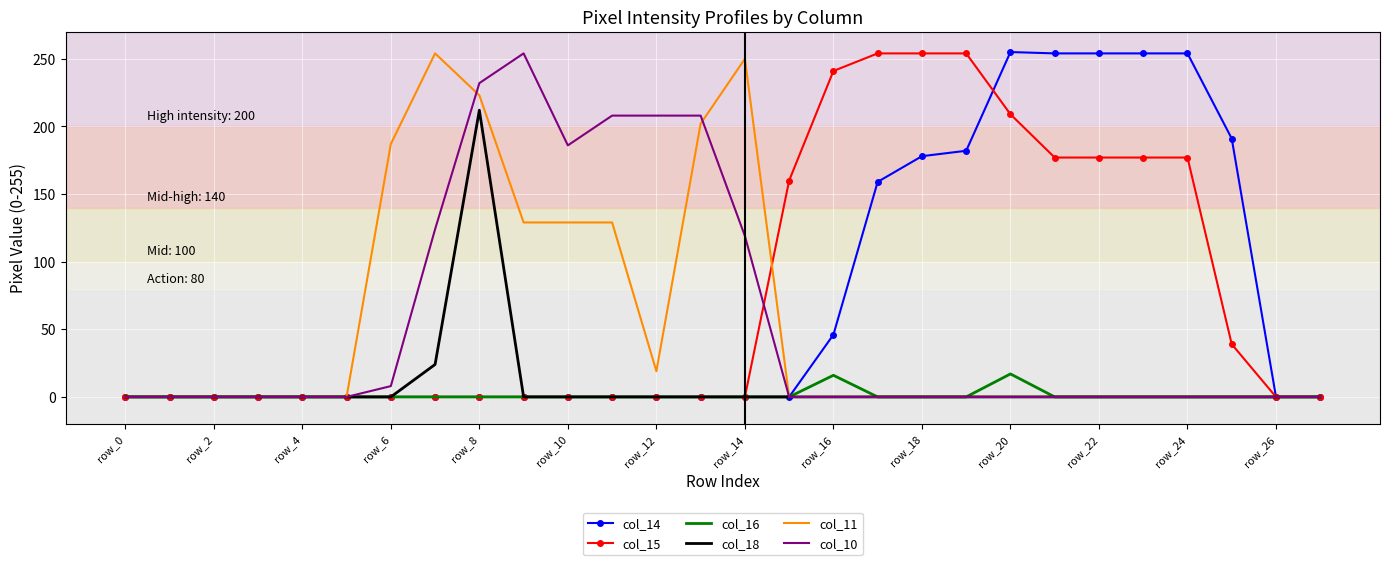

What is the difference between the maximum and second lowest values in the col_16 series?

17